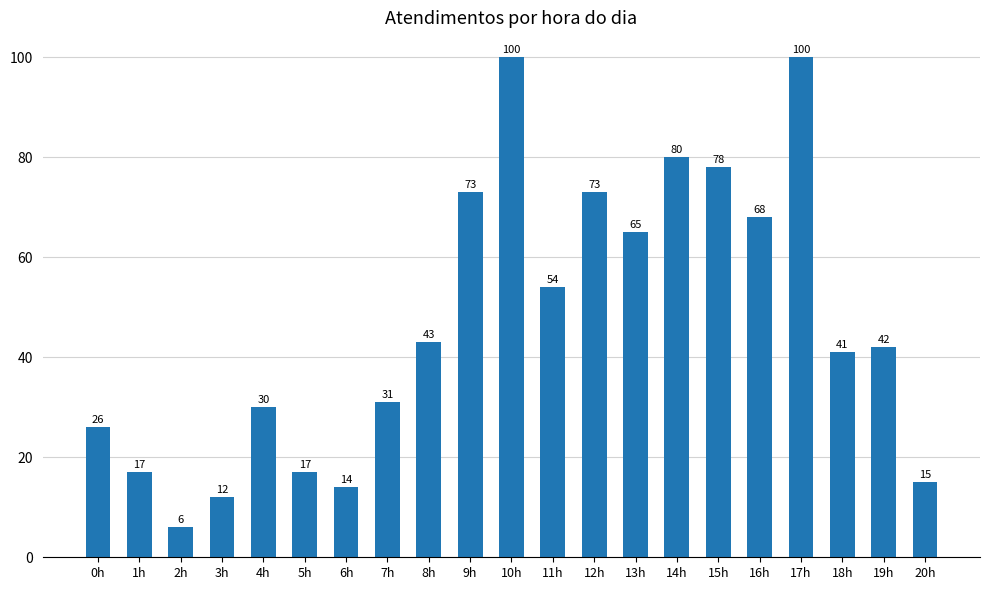

Reading left to right, list all the values displayed in this chart.

26	17	6	12	30	17	14	31	43	73	100	54	73	65	80	78	68	100	41	42	15